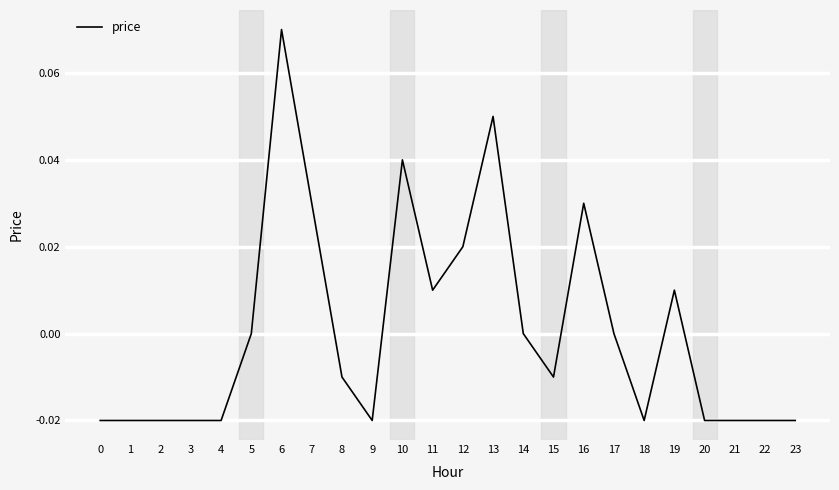

Which category has the highest value across all series?

6